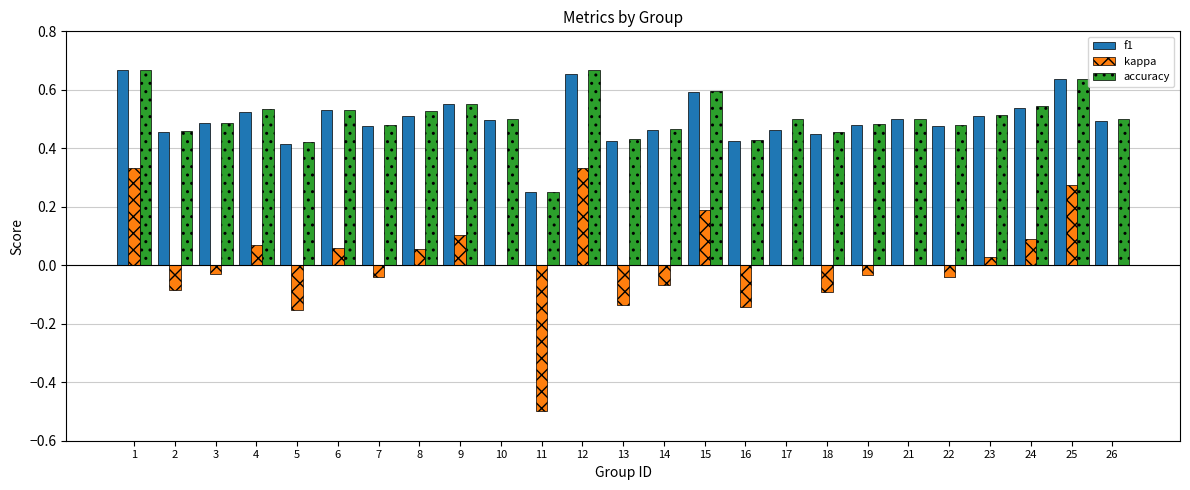

What is the sum of the f1 values at 24 and 4?

1.1